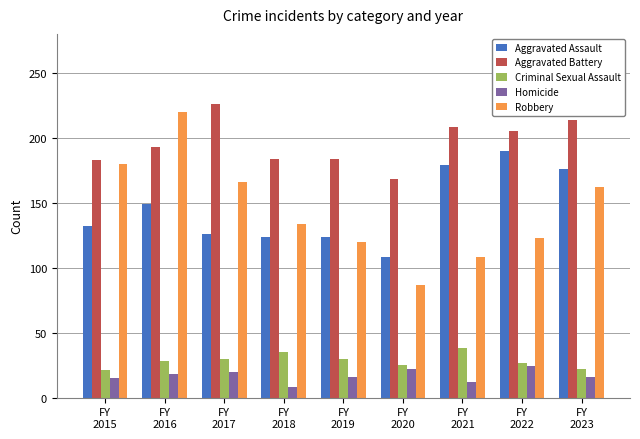

Count the number of data series in this chart.

5